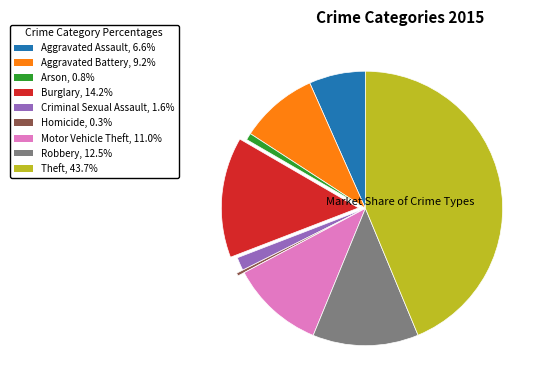

Is there any slice that represents more than half of the pie?

No